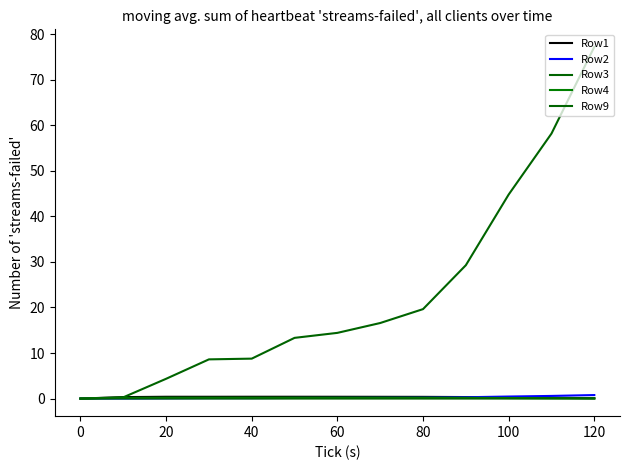

Is this an area chart (filled region under the line)?

No